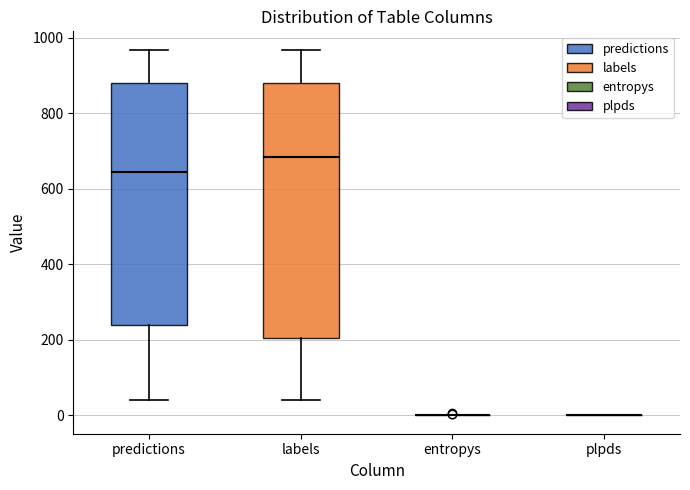

Reading left to right, transcribe this box plot: for each box, give where its median line is, the range the box spans, and where its two whiskers end, as read against the y-axis. The values are not printed on the chart, so give them approximately, as read against the axis.

predictions: median 640, box 240 to 880, whiskers 40 to 960
labels: median 680, box 200 to 880, whiskers 40 to 960
entropys: box collapsed to a line at 0, whiskers 0 to 0
plpds: box collapsed to a line at 0, whiskers 0 to 0